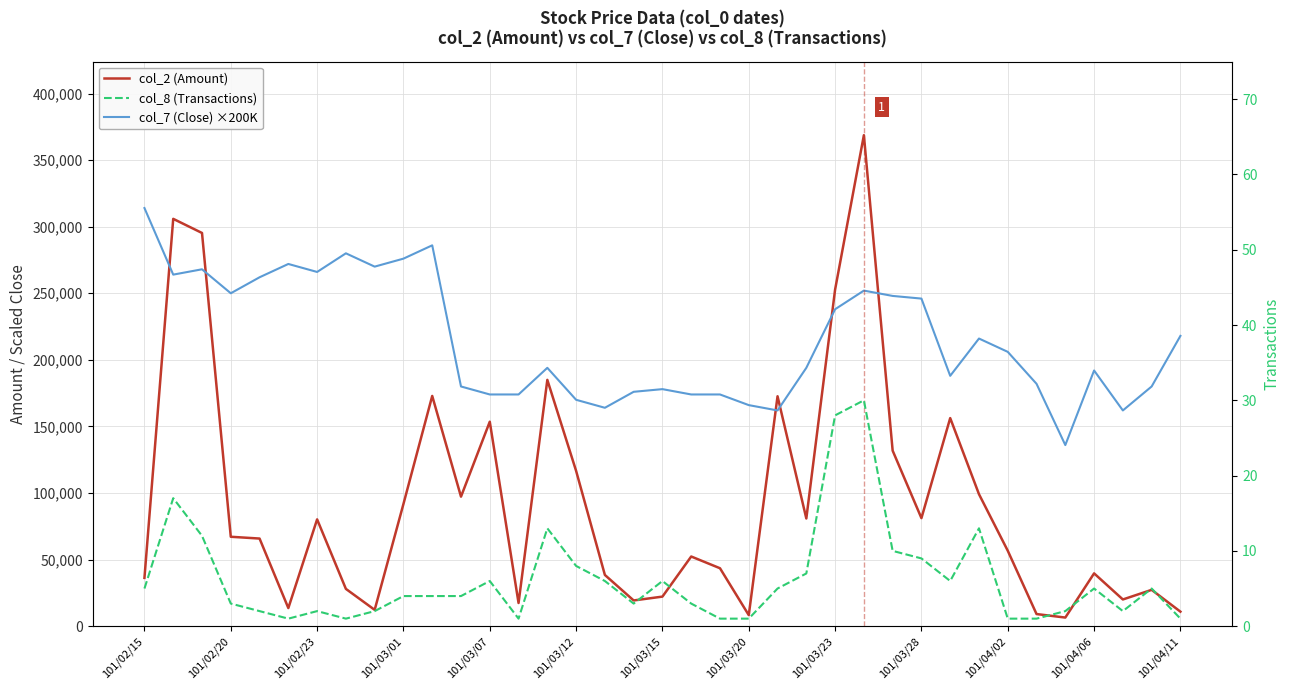

How many data points in col_2 (Amount) are less than 65800?

18